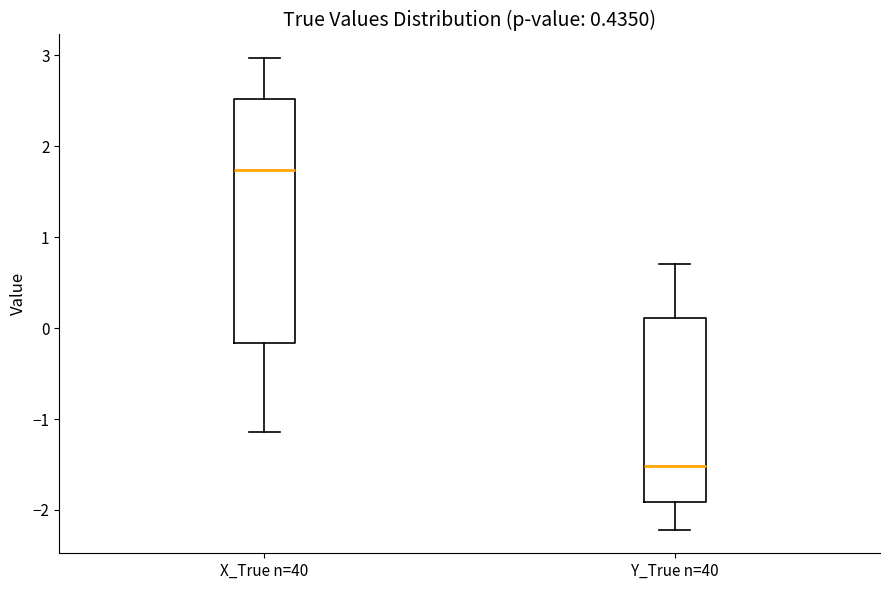

Where is the lower edge of the box for Y_True n=40 on the y-axis? The values are not printed on the chart, so give them approximately, as read against the axis.

-1.9